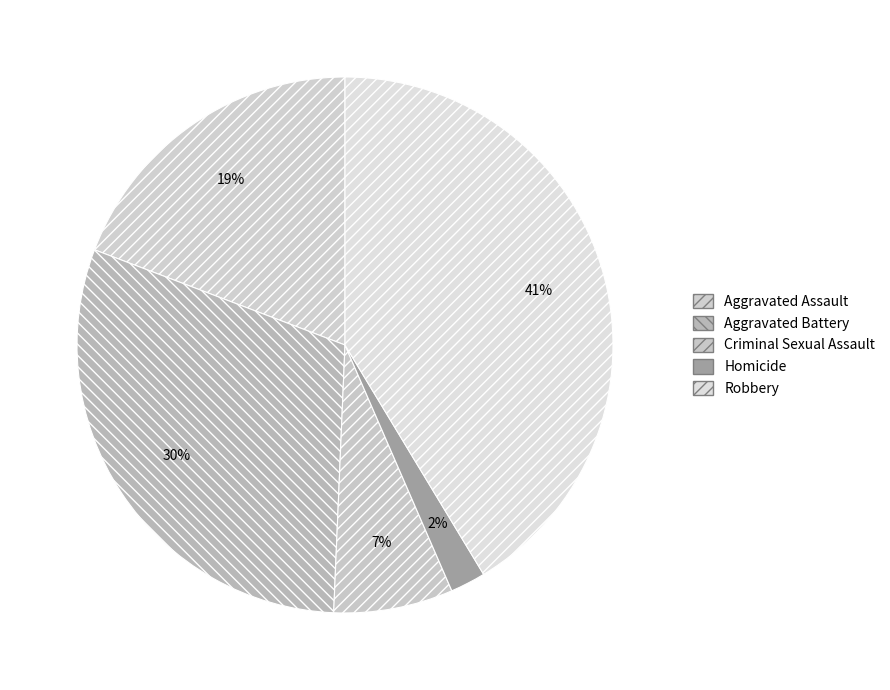

Rank the categories by value from highest to lowest.

Robbery, Aggravated Battery, Aggravated Assault, Criminal Sexual Assault, Homicide